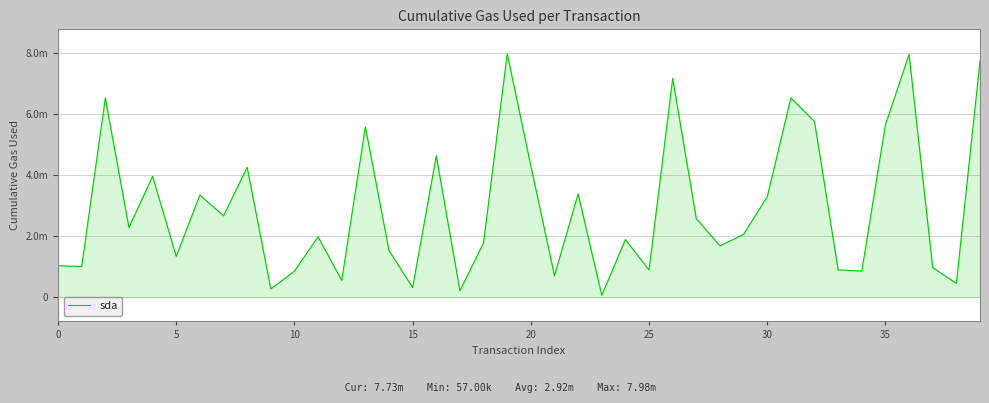

Does the chart have visible grid lines?

Yes